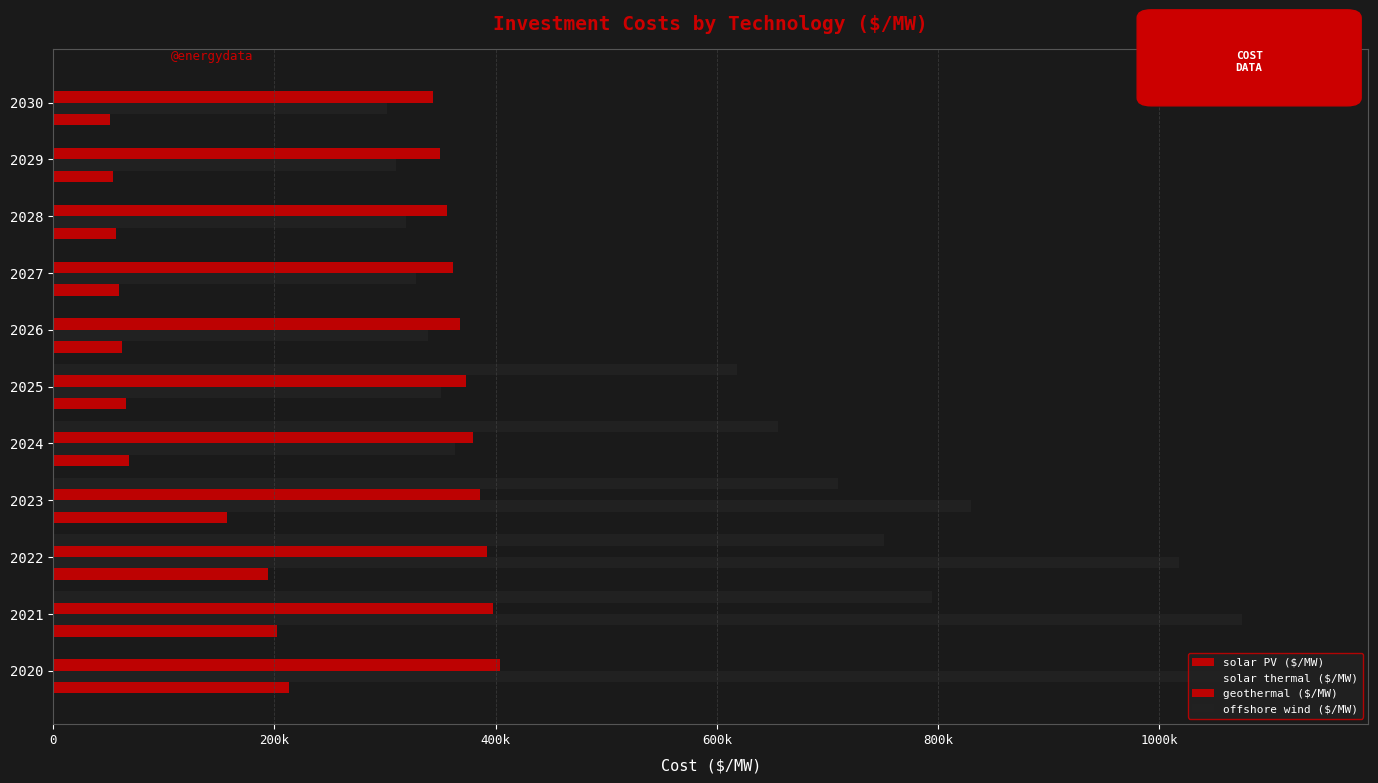

Does the chart contain any negative values?

No